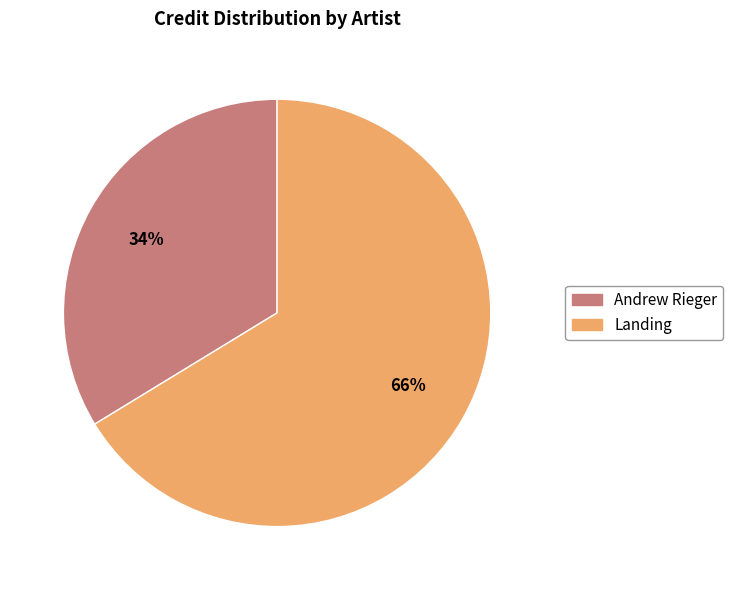

Is Andrew Rieger the majority of the pie?

No